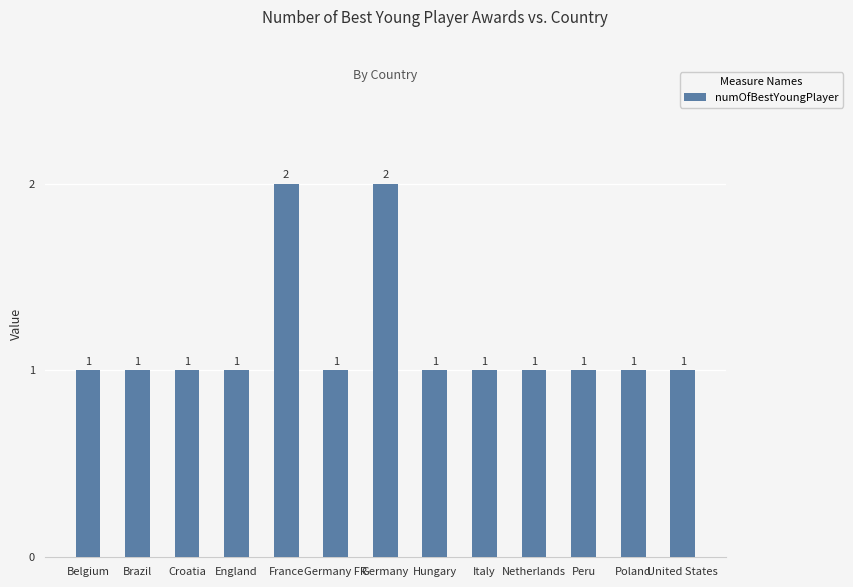

Reading left to right, extract all data points from this chart.

Belgium=1	Brazil=1	Croatia=1	England=1	France=2	Germany FR=1	Germany=2	Hungary=1	Italy=1	Netherlands=1	Peru=1	Poland=1	United States=1